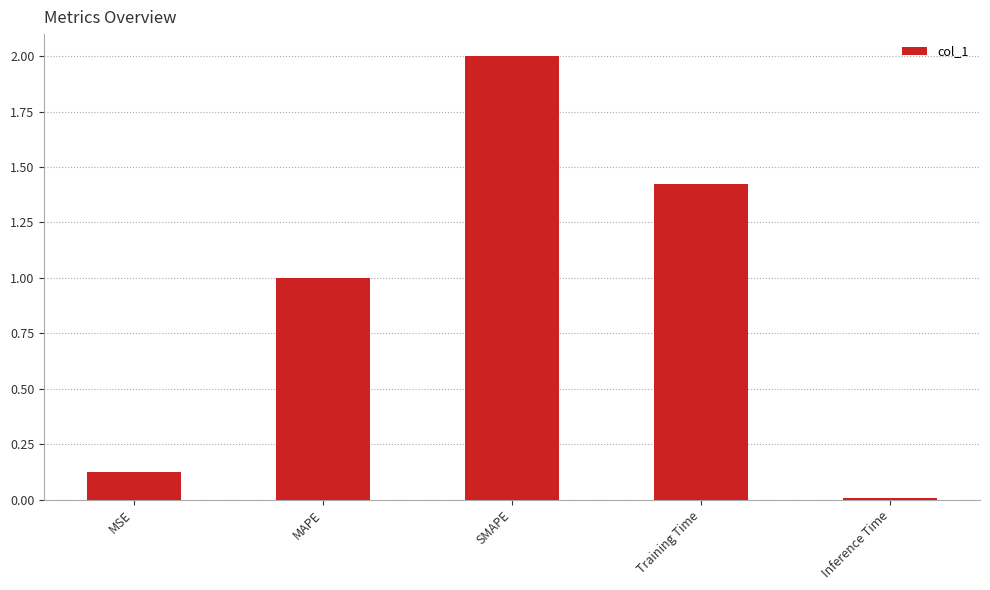

Rank the categories by value from lowest to highest.

Inference Time, MSE, MAPE, Training Time, SMAPE